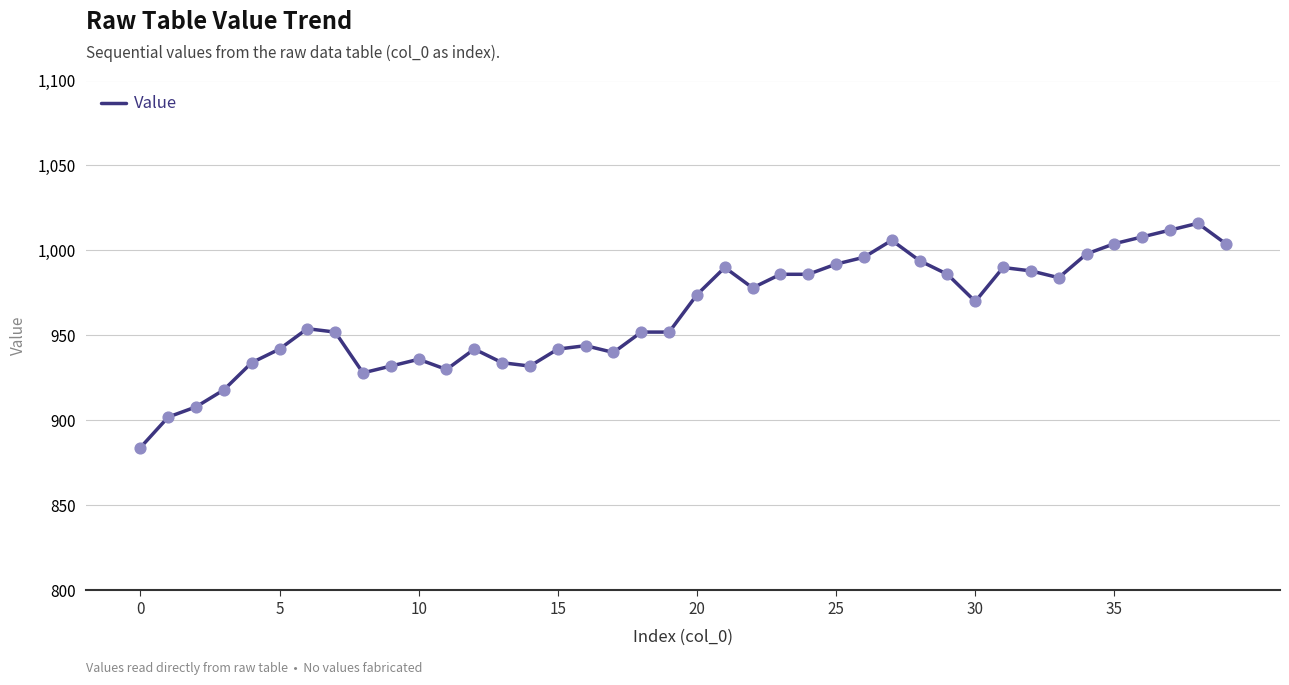

What is the difference between the maximum and minimum values?

132